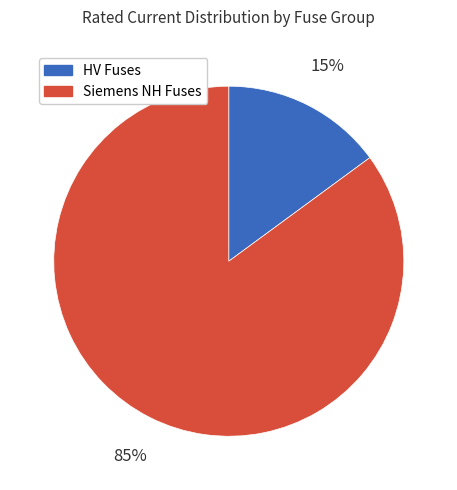

What is the largest slice in the pie chart?

Siemens NH Fuses